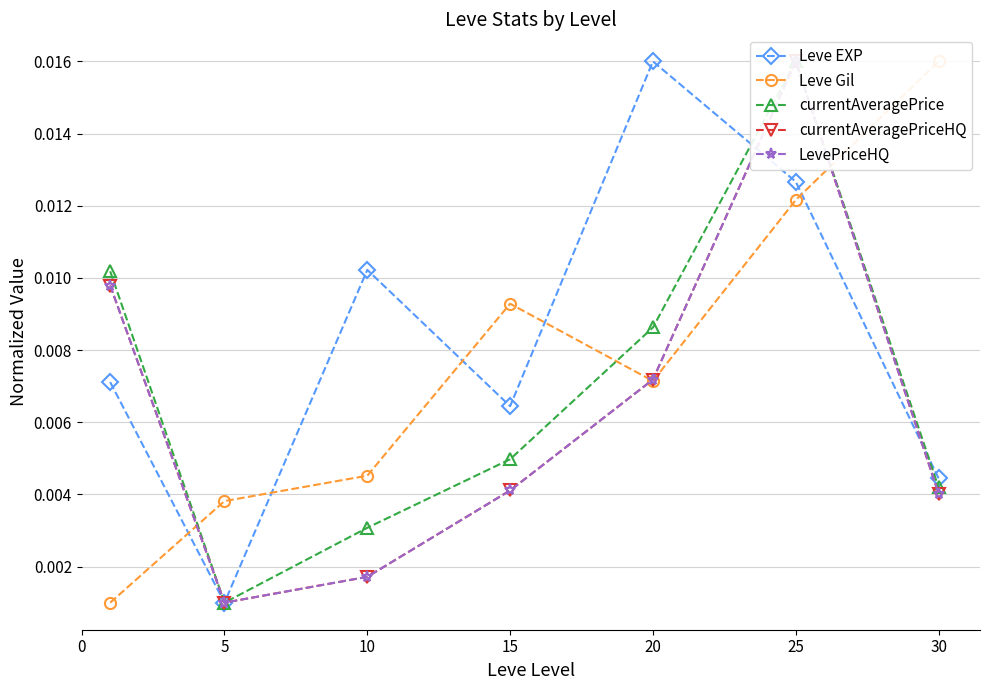

Which label corresponds to the largest value in the chart?

20